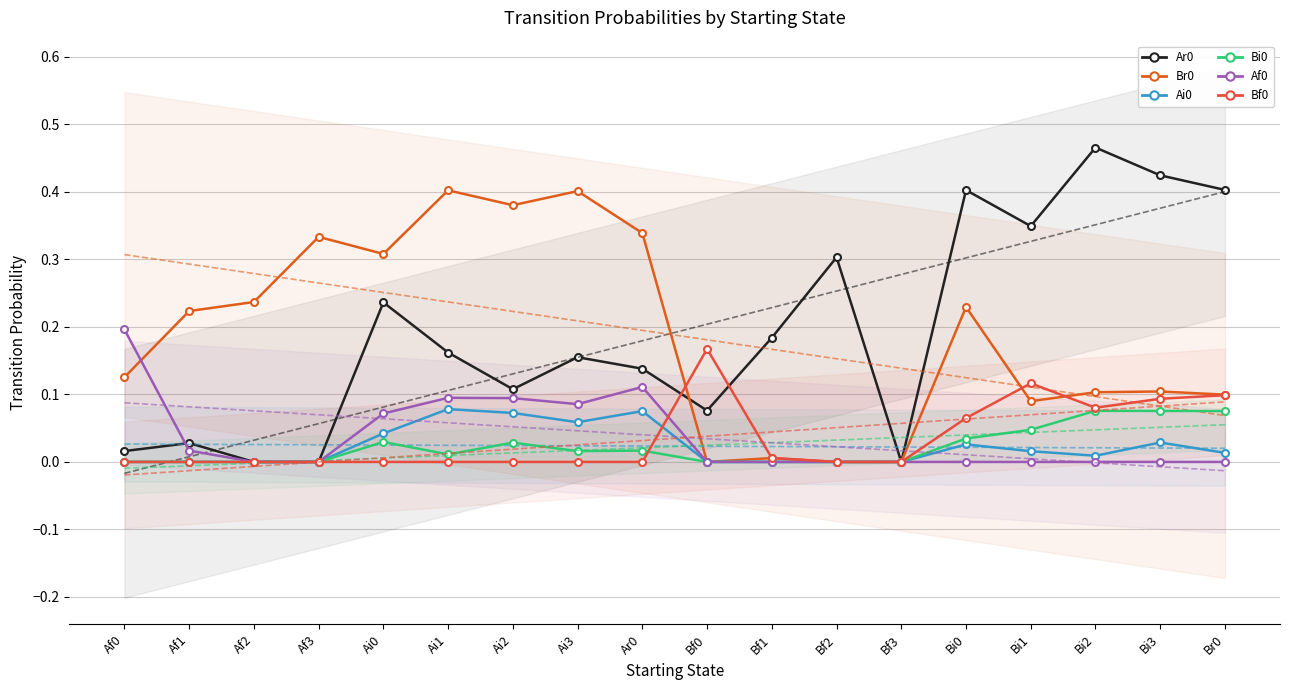

The value of Br0 at Bf3 is -0.3. True or false?

False